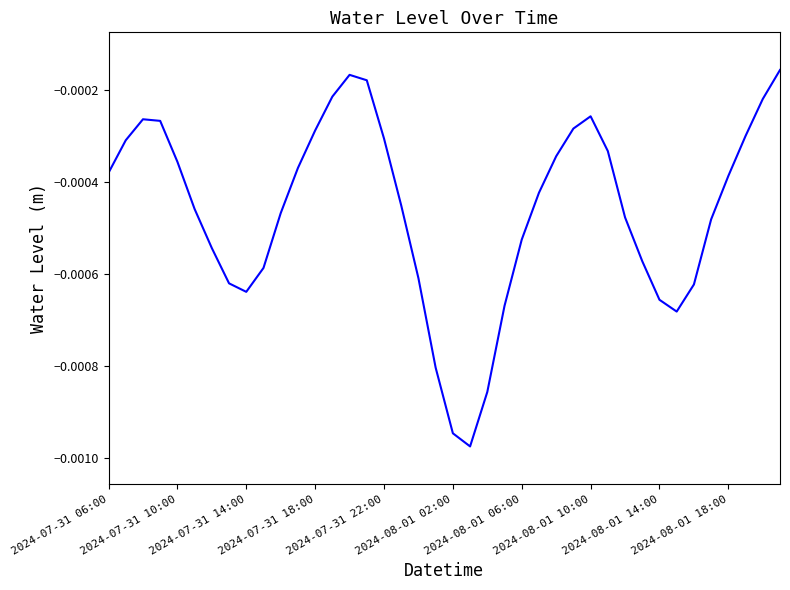

How many lines are shown in the chart?

1